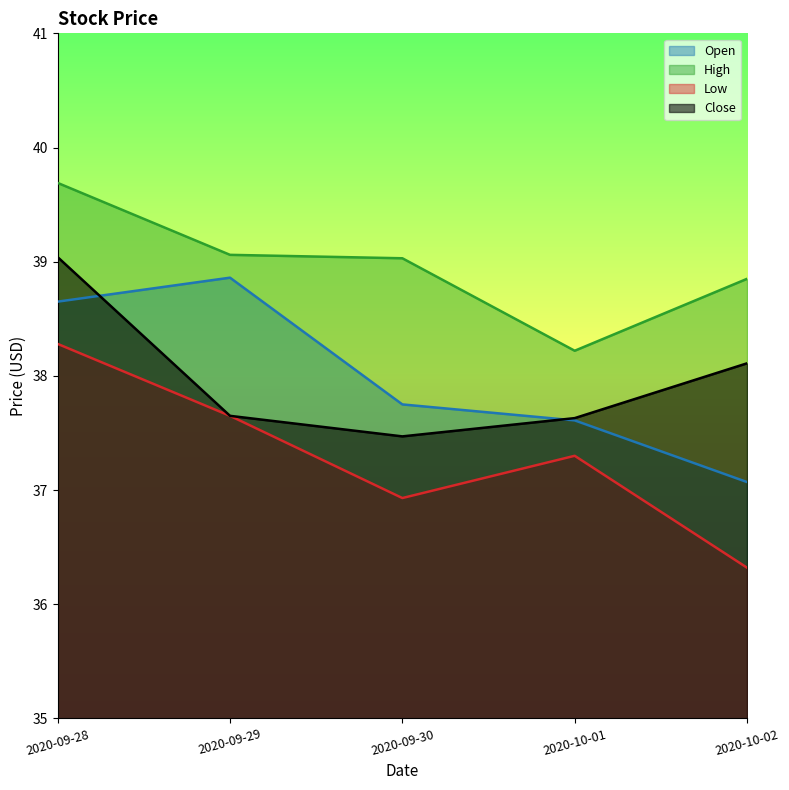

True or false: Close and Low intersect in this chart.

False